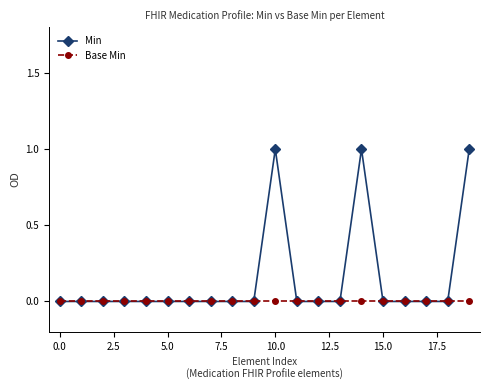

How many categories are shown in the chart?

20